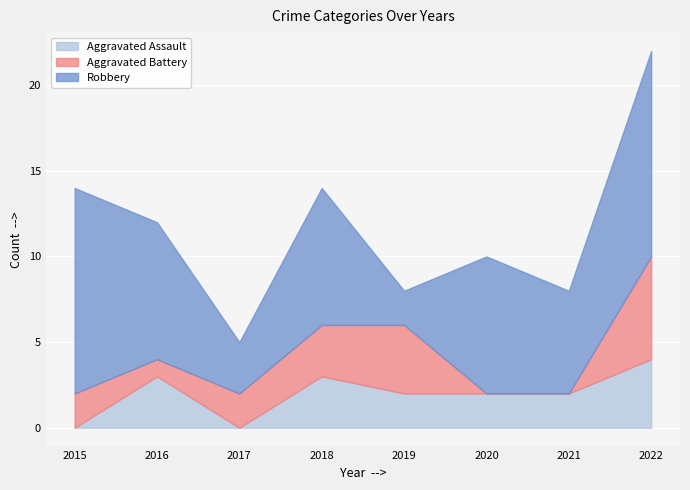

How many times do Aggravated Battery and Robbery cross each other?

2